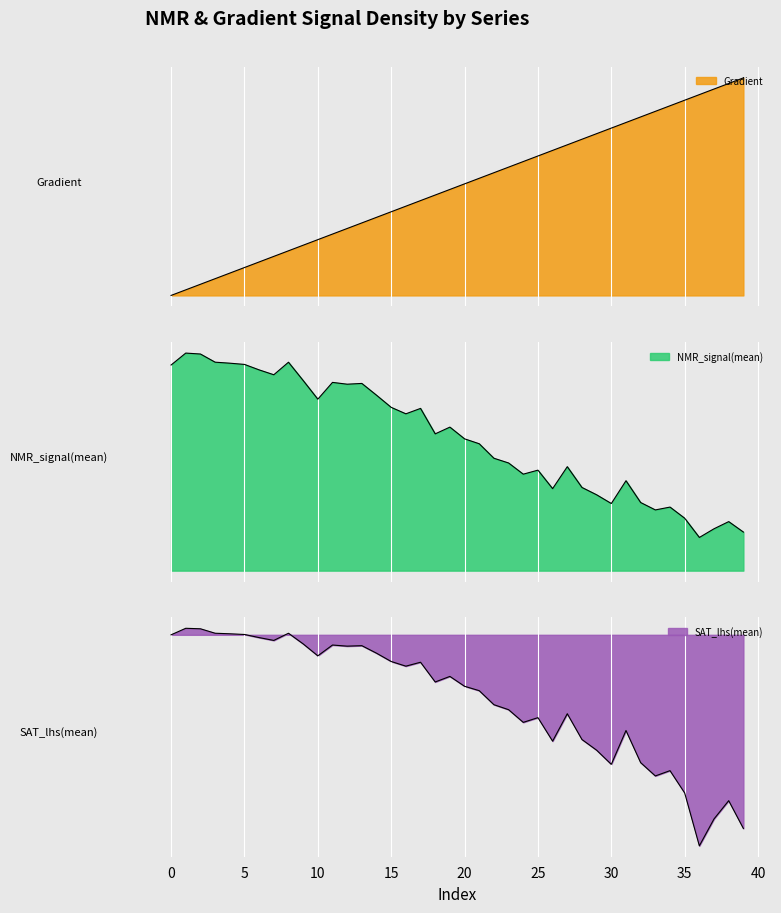

How many values in the NMR_signal(mean) series exceed 188?

20